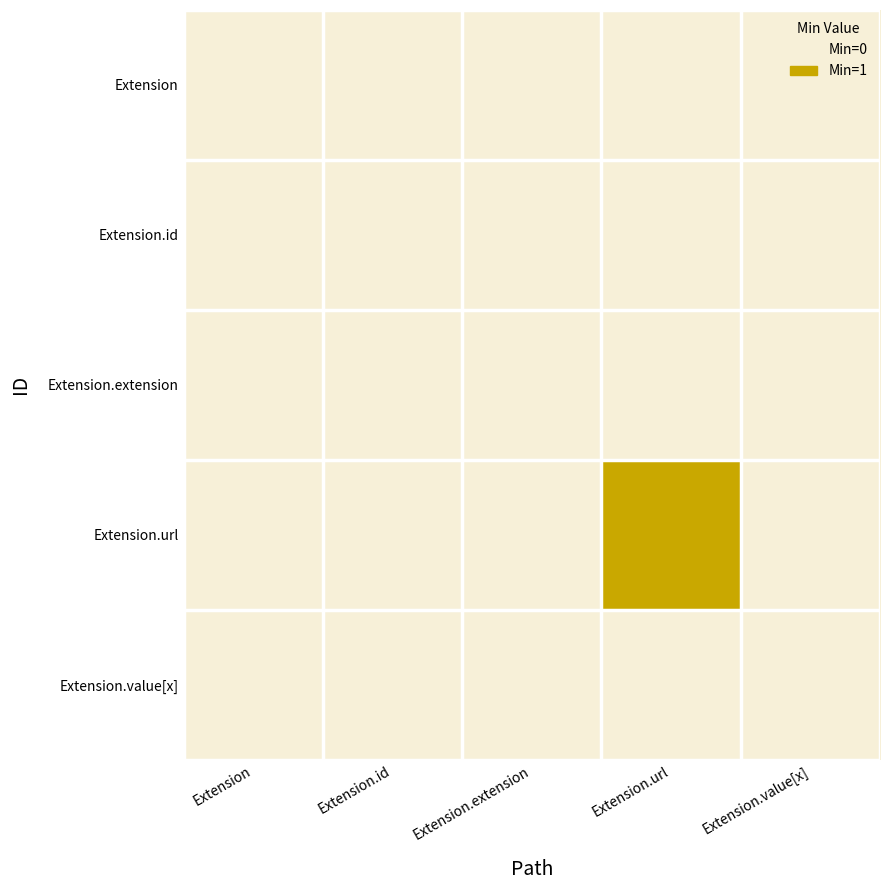

At which category is the sum across all series the highest?

Extension.url